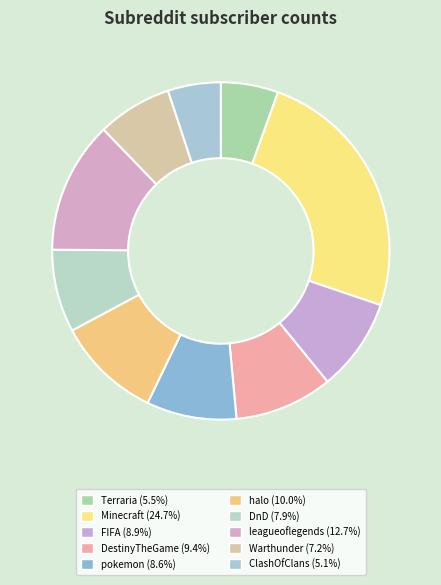

Which category has the smallest portion of the pie?

ClashOfClans